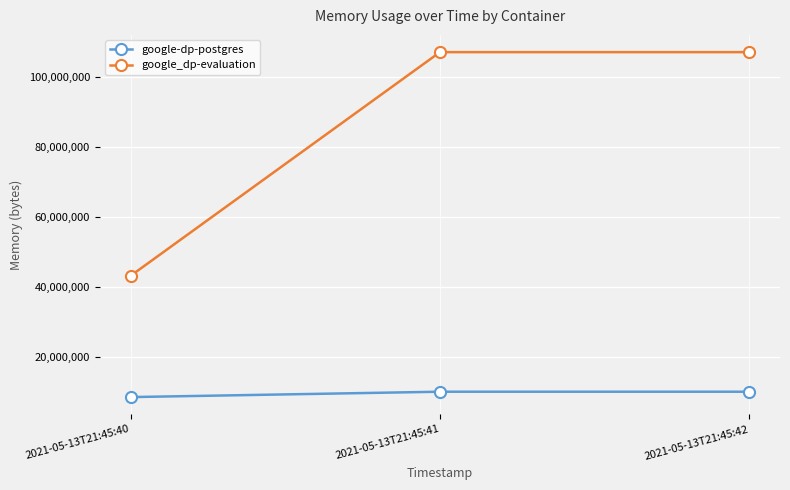

What is the minimum value shown in the chart?

8454144